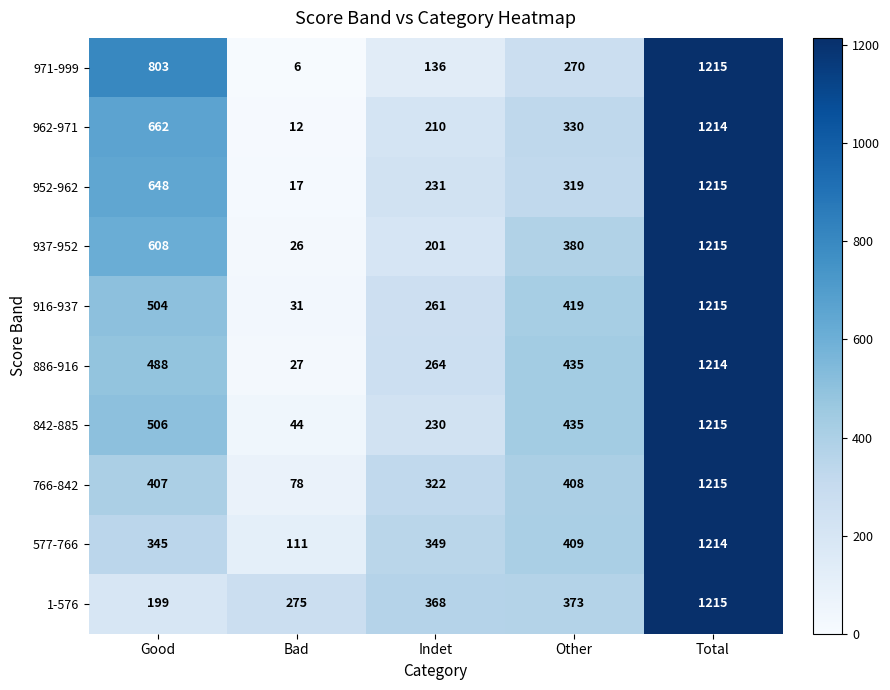

At how many categories does at least one series exceed 947?

1